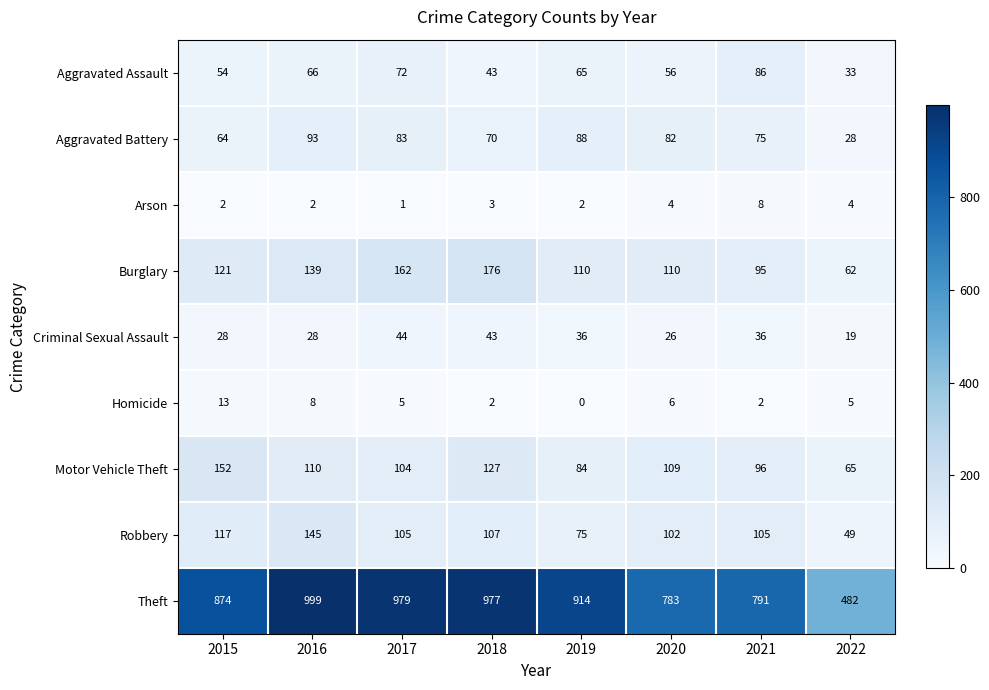

Which series has the widest spread of values?

Theft